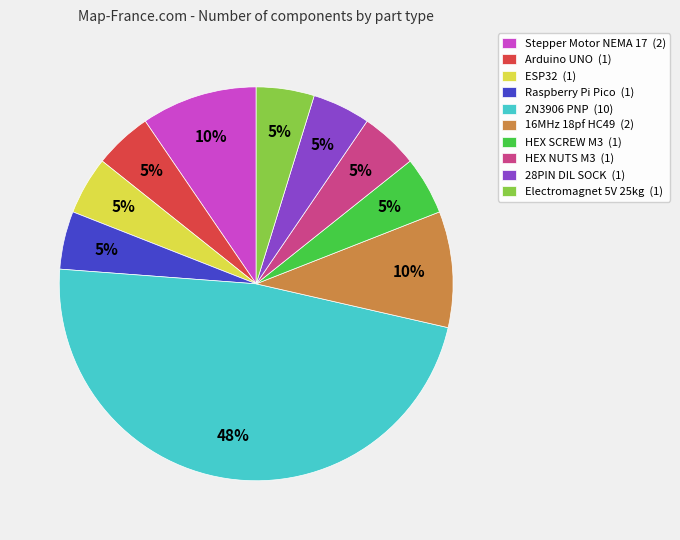

To the nearest percent, what is the combined percentage of ESP32 (1) and Raspberry Pi Pico (1)?

10%